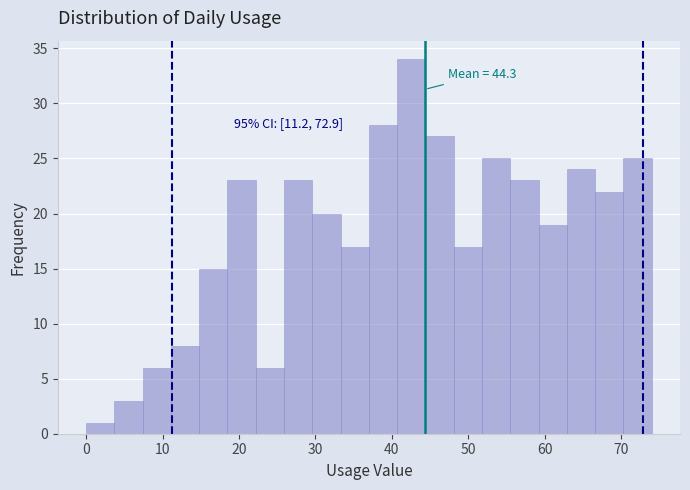

Read against the x-axis, roughly where is the centre of the tallest bar?

43